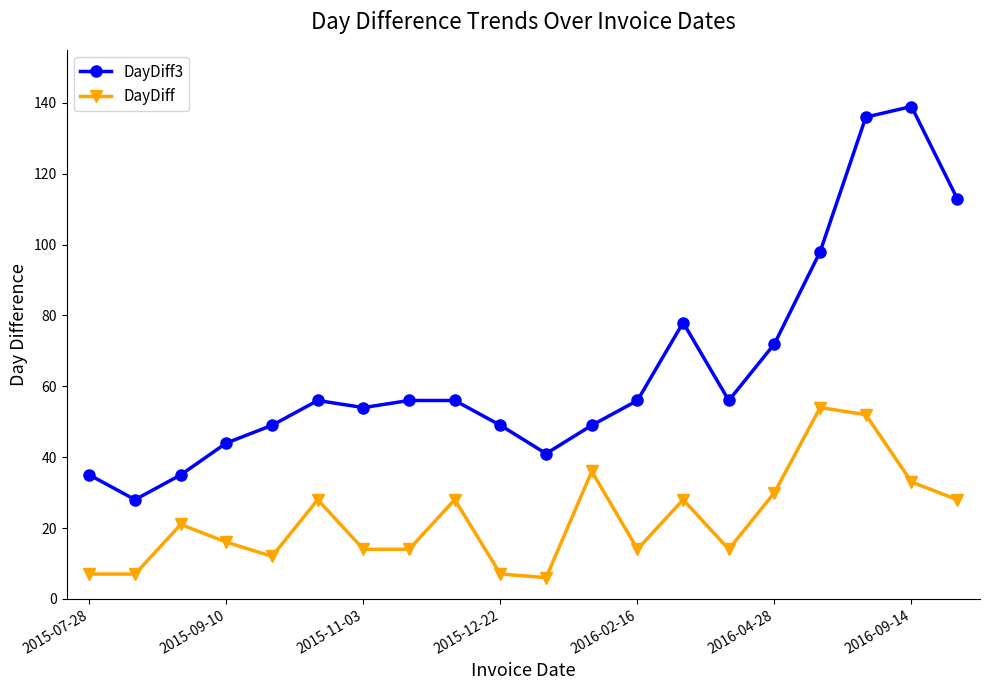

True or false: DayDiff3 has more than 1 points higher than both neighbors.

True